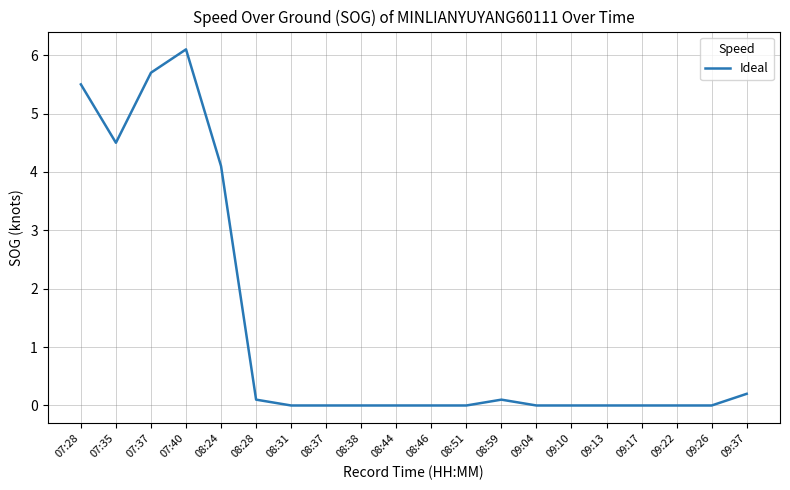

Does the chart have visible grid lines?

Yes